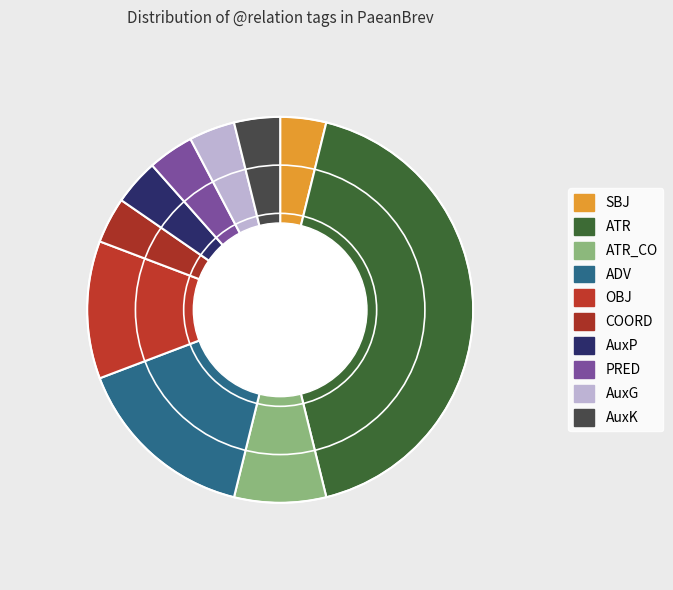

How many segments does this pie chart have?

10